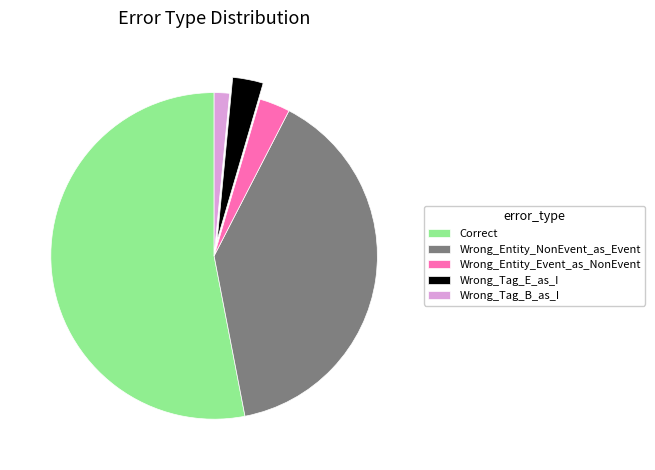

Is Wrong_Tag_B_as_I the majority of the pie?

No